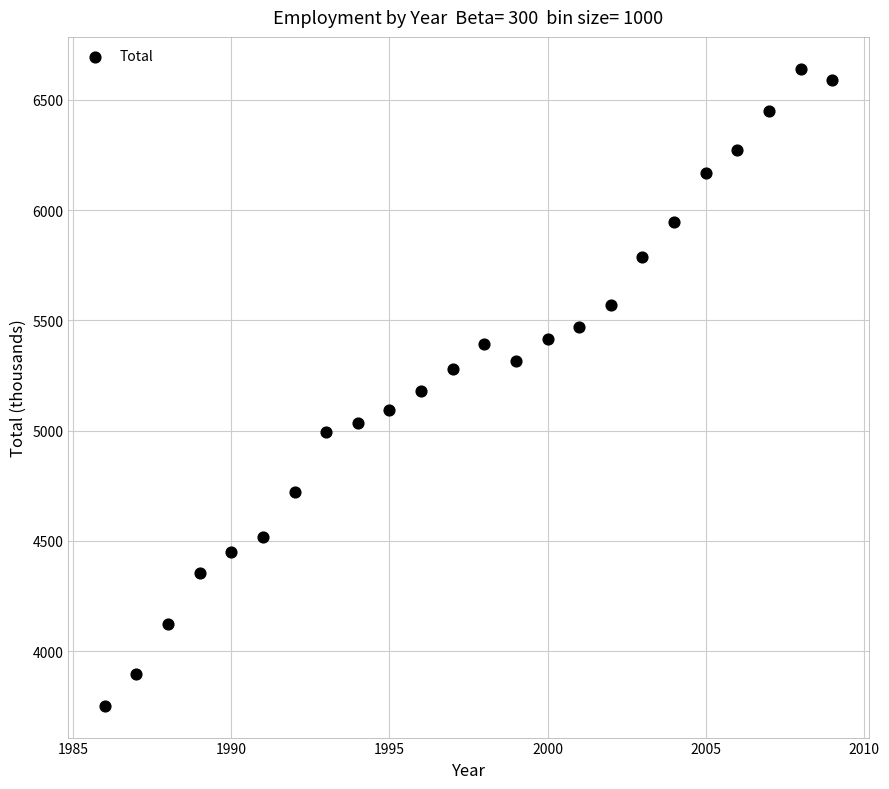

What is the range of X values (max minus min)?

23.0